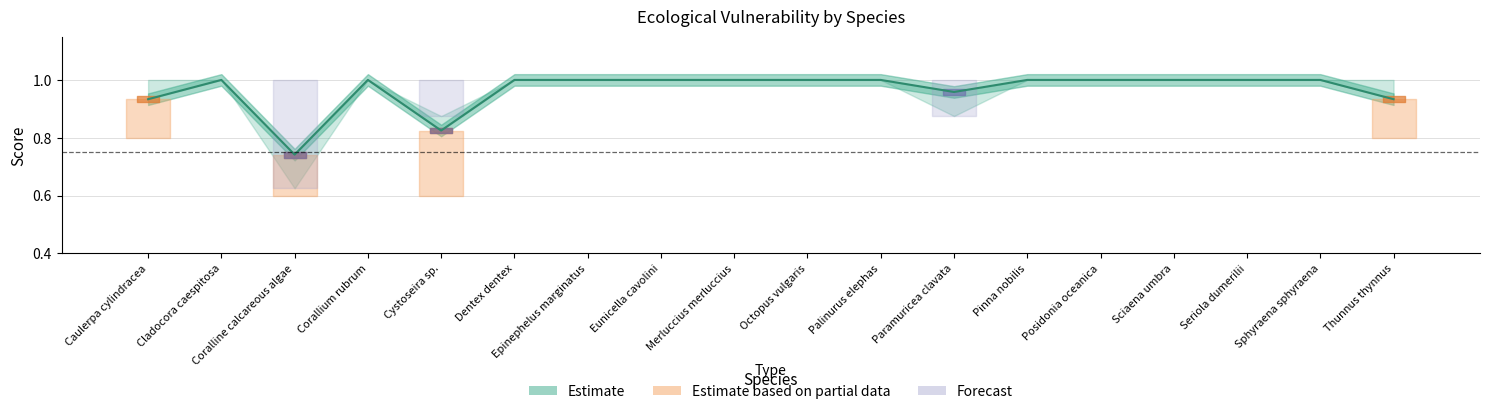

Between Paramuricea clavata and Sphyraena sphyraena, which is larger?

Sphyraena sphyraena